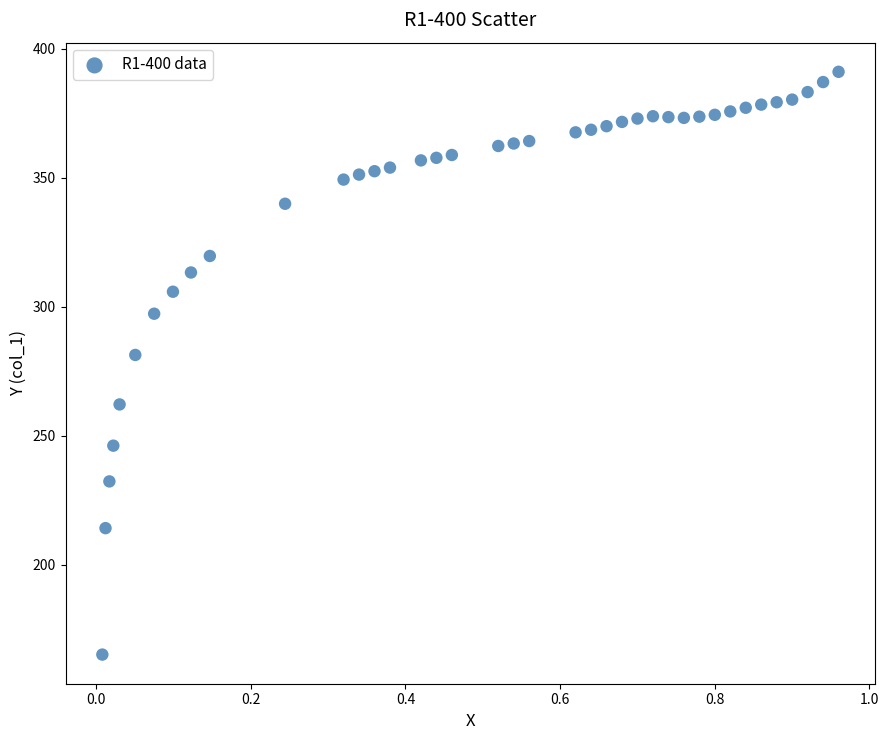

What Y value in the scatter plot is closest to 278?

281.3